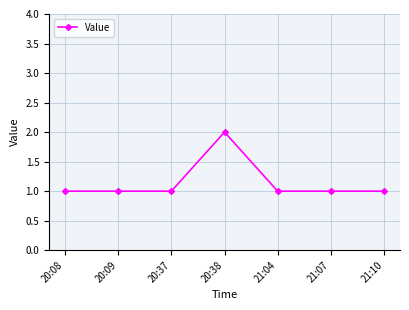

True or false: the data shows 1 at 20:37.

True